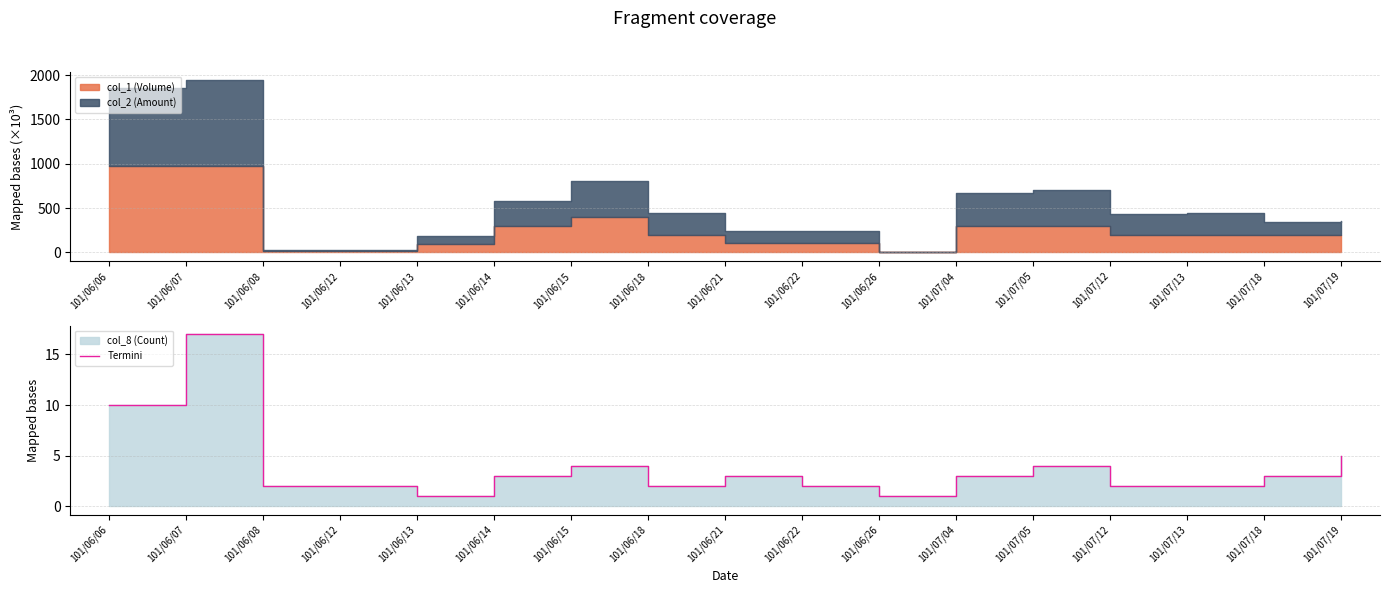

What is the label of the 4th point from the left?

101/06/12